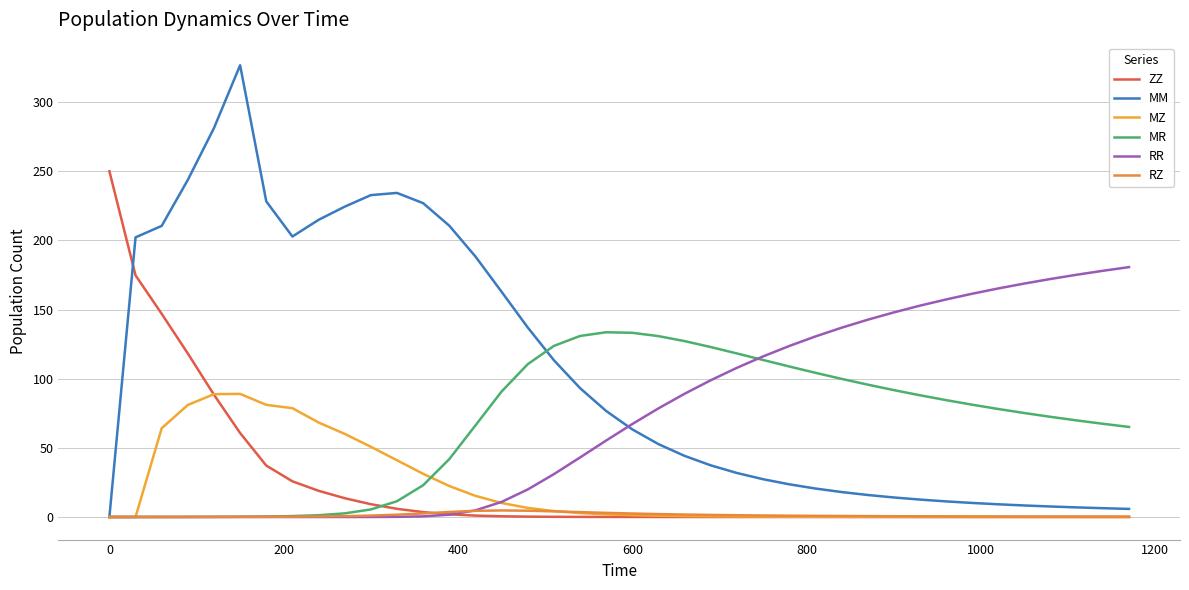

Is this an area chart (filled region under the line)?

No